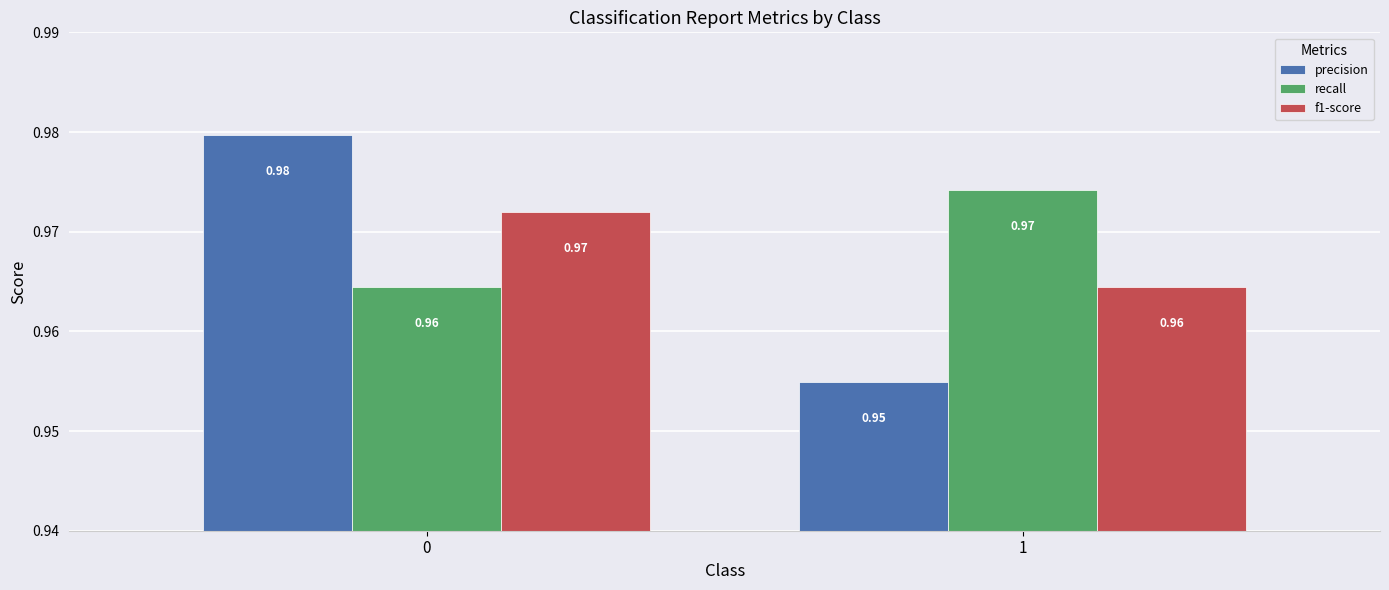

Which series has the largest range (max minus min)?

precision